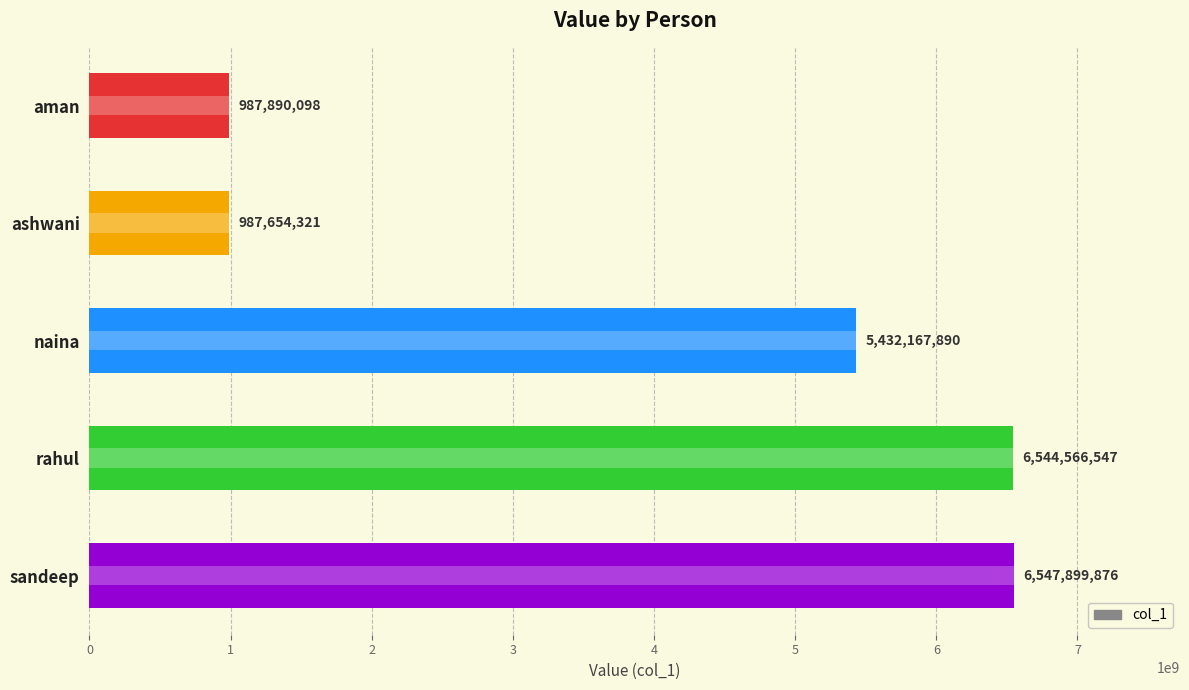

Does the chart contain stacked bars?

No